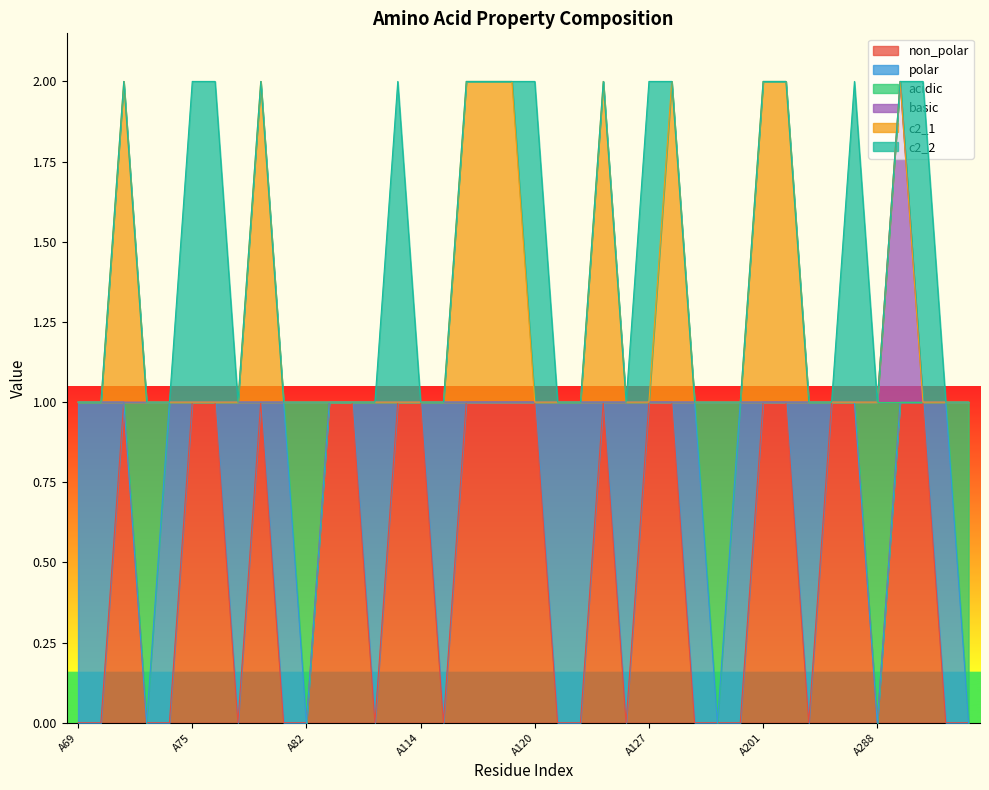

What is the average value of the non_polar series?

1